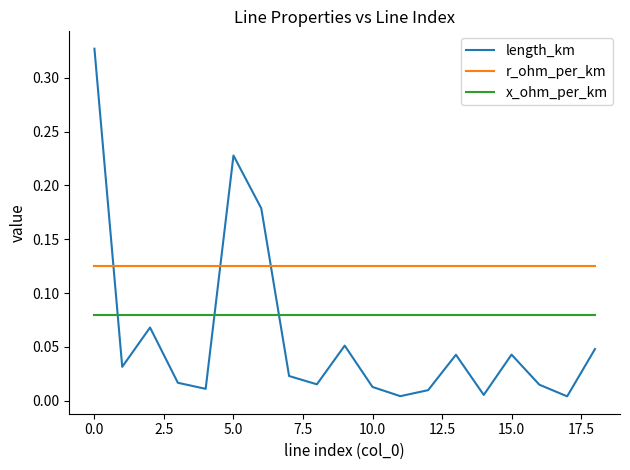

Which series has the largest range (max minus min)?

length_km